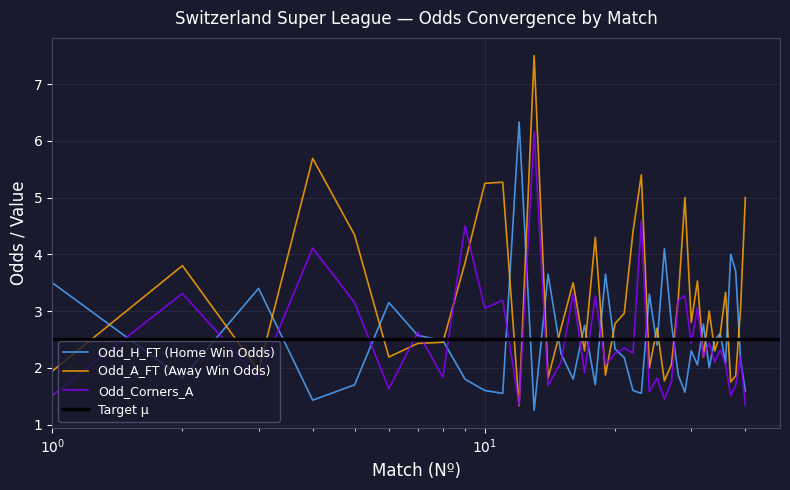

True or false: Odd_A_FT has a value of 3.5 at 31.

True